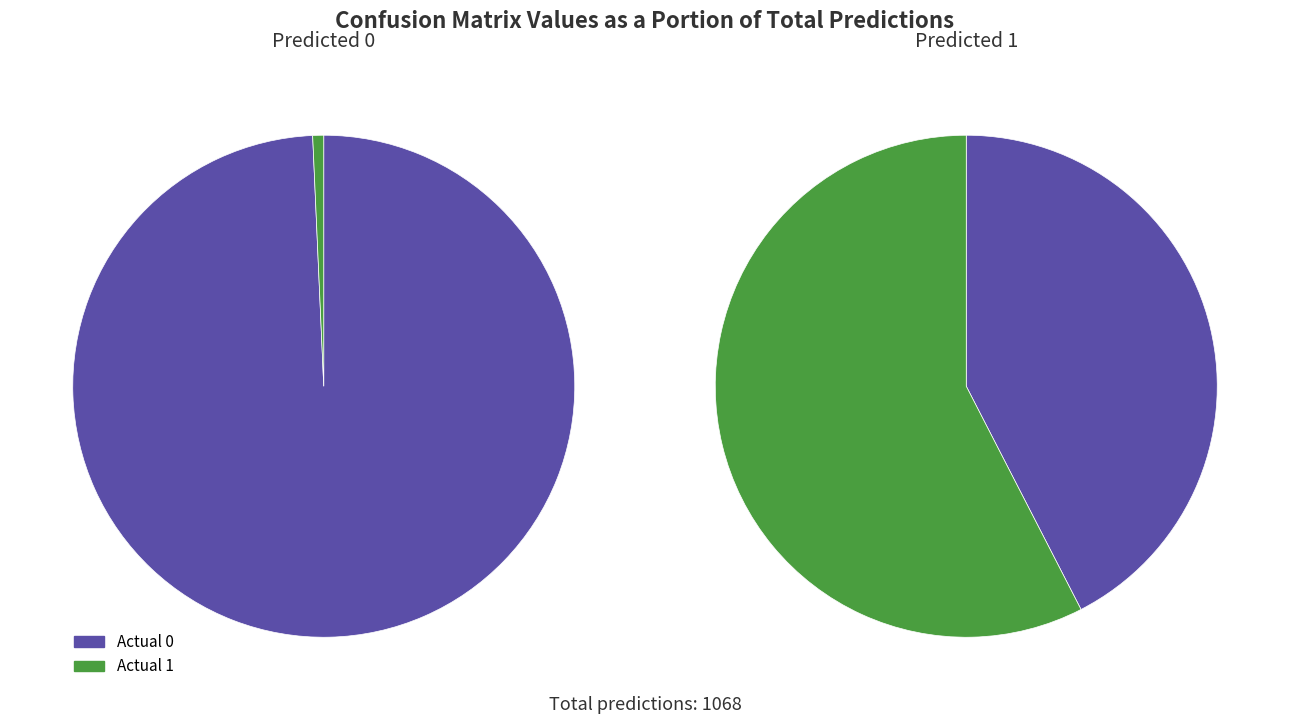

Does any single category account for the majority?

Yes